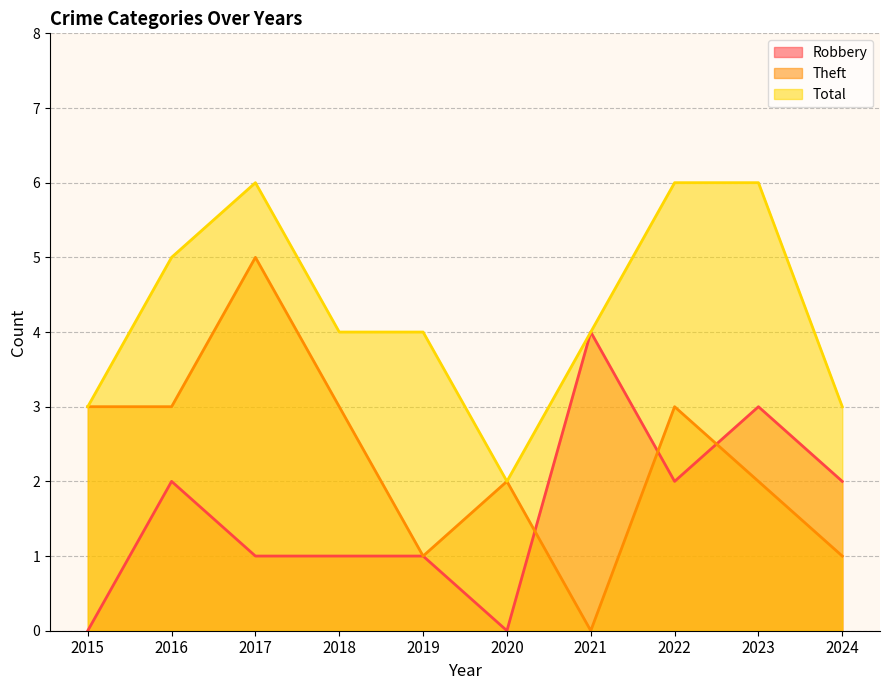

The value of Robbery at 2016 is 4. True or false?

False